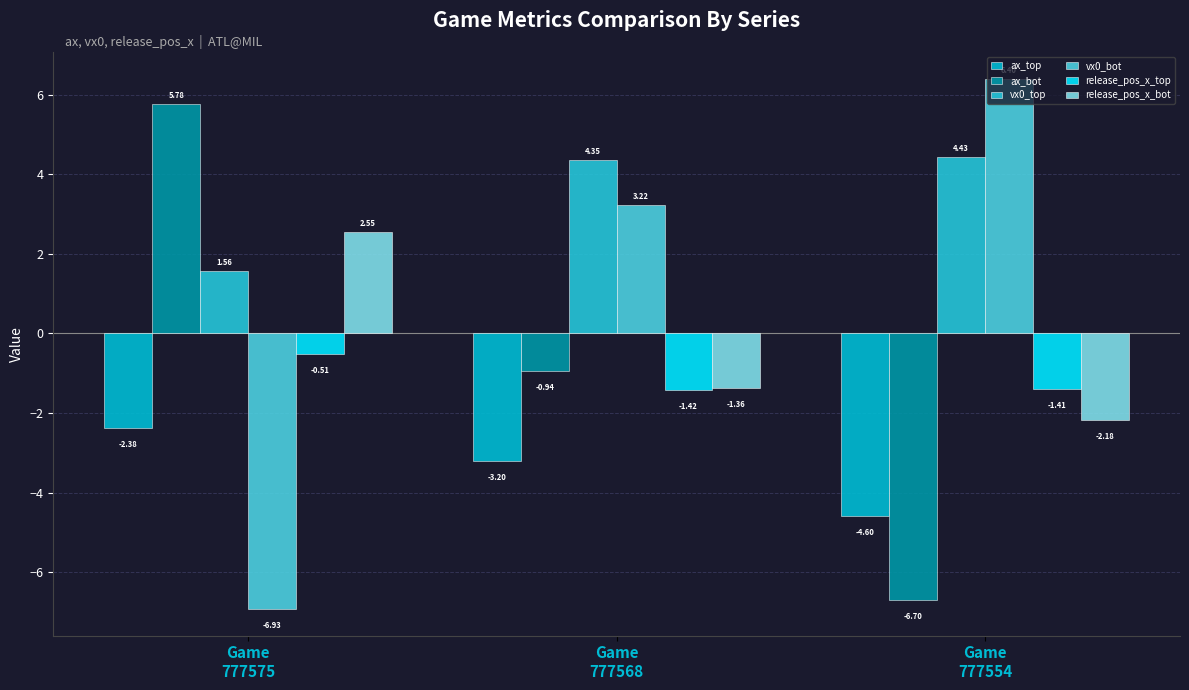

What is the maximum value shown in the chart?

6.4